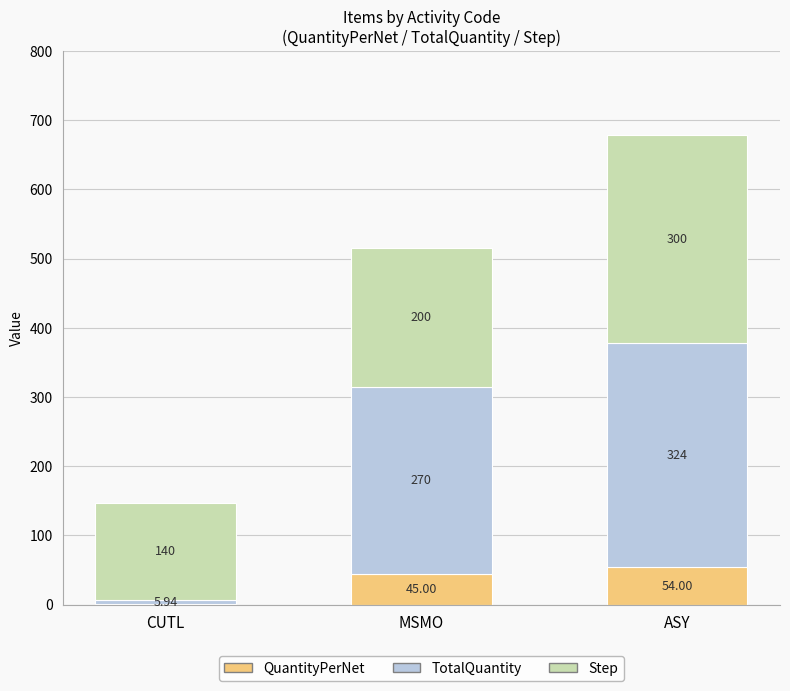

What is the total value across all series at CUTL?

146.9